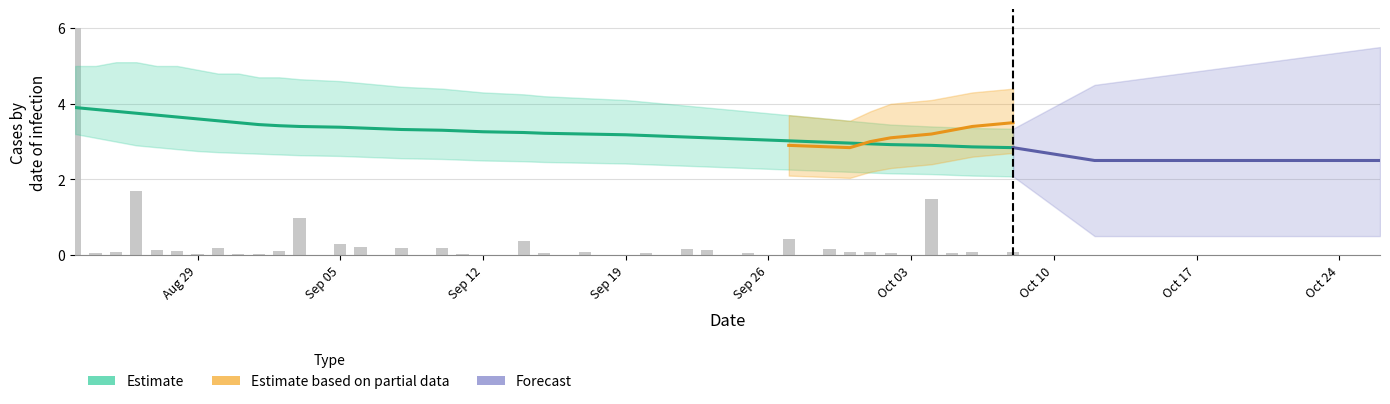

Reading right to left, extract all data points from this chart.

0.1	0.1	0.1	1.5	0.1	0.1	0.1	0.2	0.0	0.4	0.0	0.1	0.0	0.1	0.2	0.0	0.1	0.0	0.1	0.1	0.4	0.0	0.0	0.2	0.2	0.0	0.2	0.3	1.0	0.1	0.0	0.0	0.2	0.0	0.1	0.1	1.7	0.1	0.0	6.0